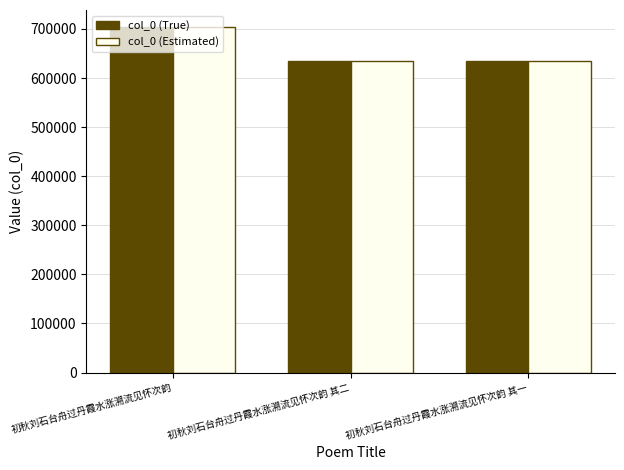

What is the label of the 1st bar from the left?

初秋刘石台舟过丹霞水涨溯流见怀次韵